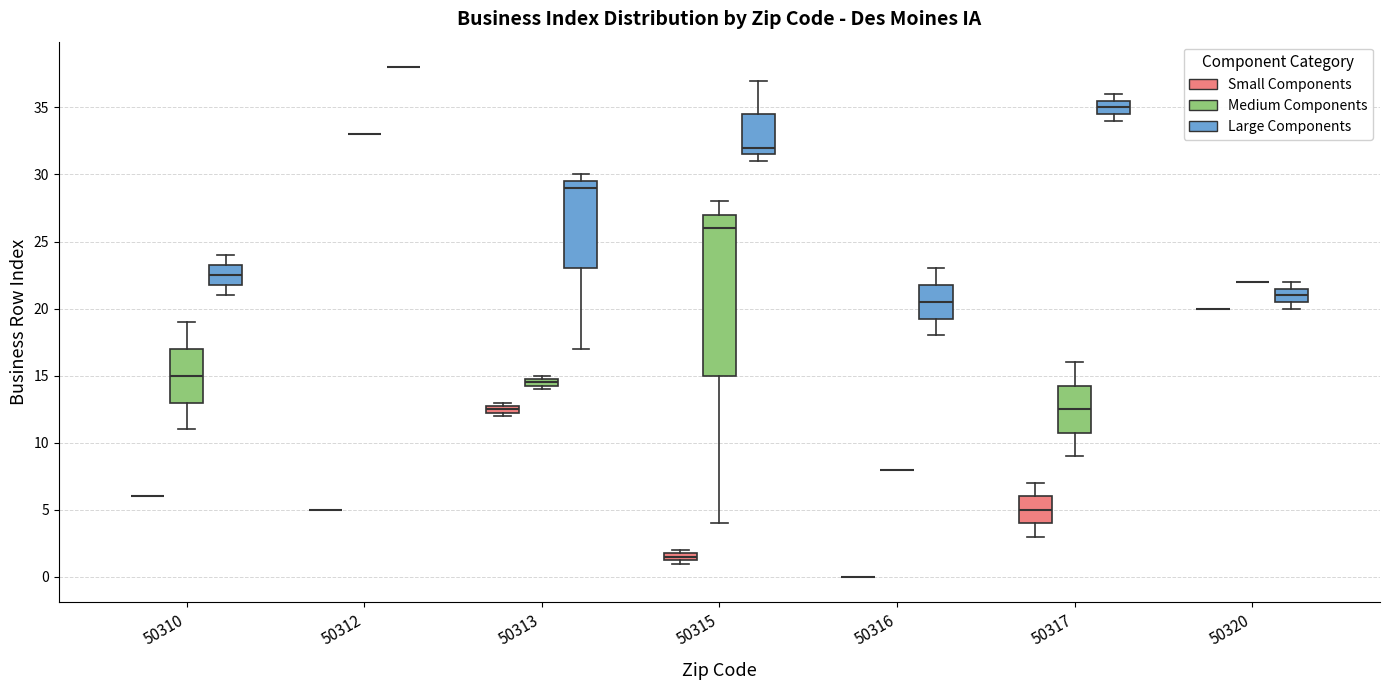

Comparing the boxes themselves (not the whiskers), which one is the tallest?

50315 (Medium Components)